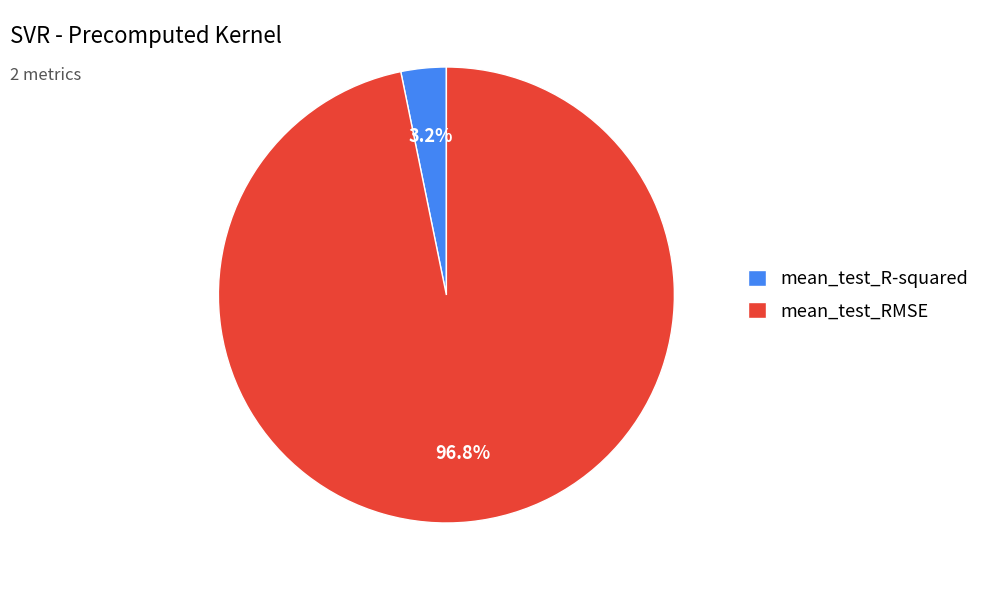

Is mean_test_R-squared the majority of the pie?

No